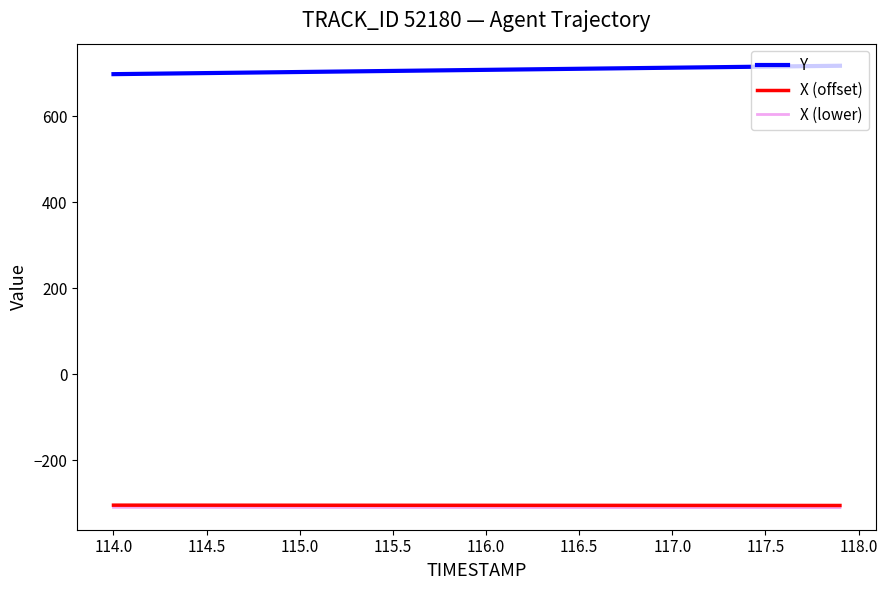

True or false: X (offset) and Y cross at least once.

False